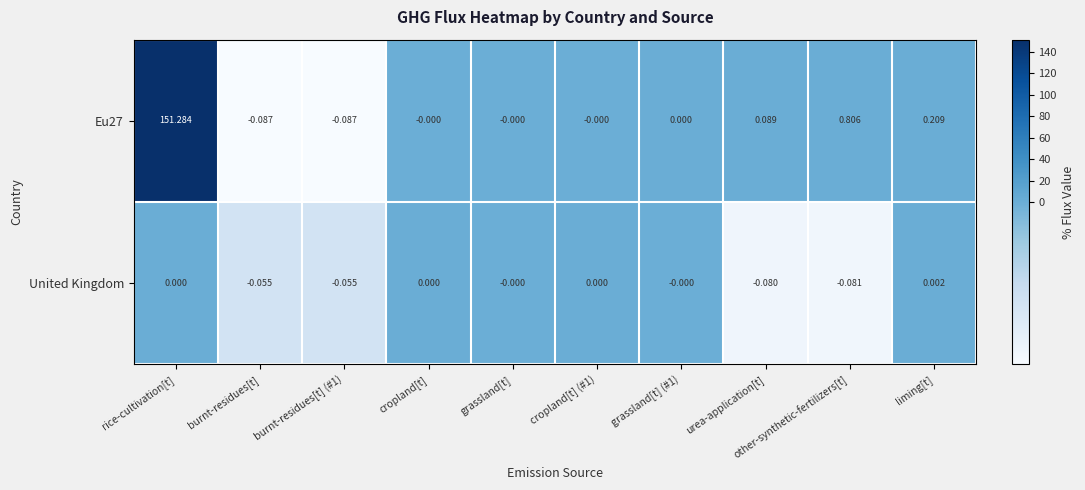

At which label does Eu27 first exceed 0?

rice-cultivation[t]